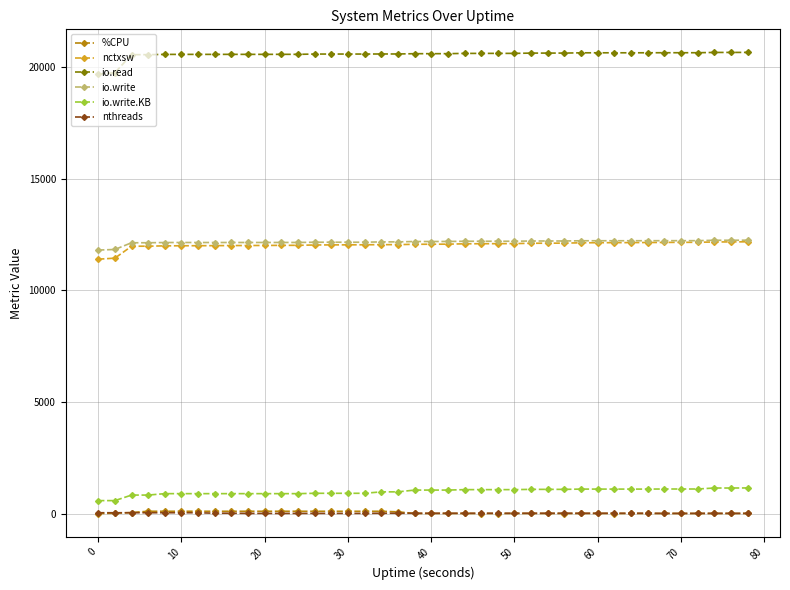

What is the difference between the maximum and minimum values in the nctxsw series?

779.0